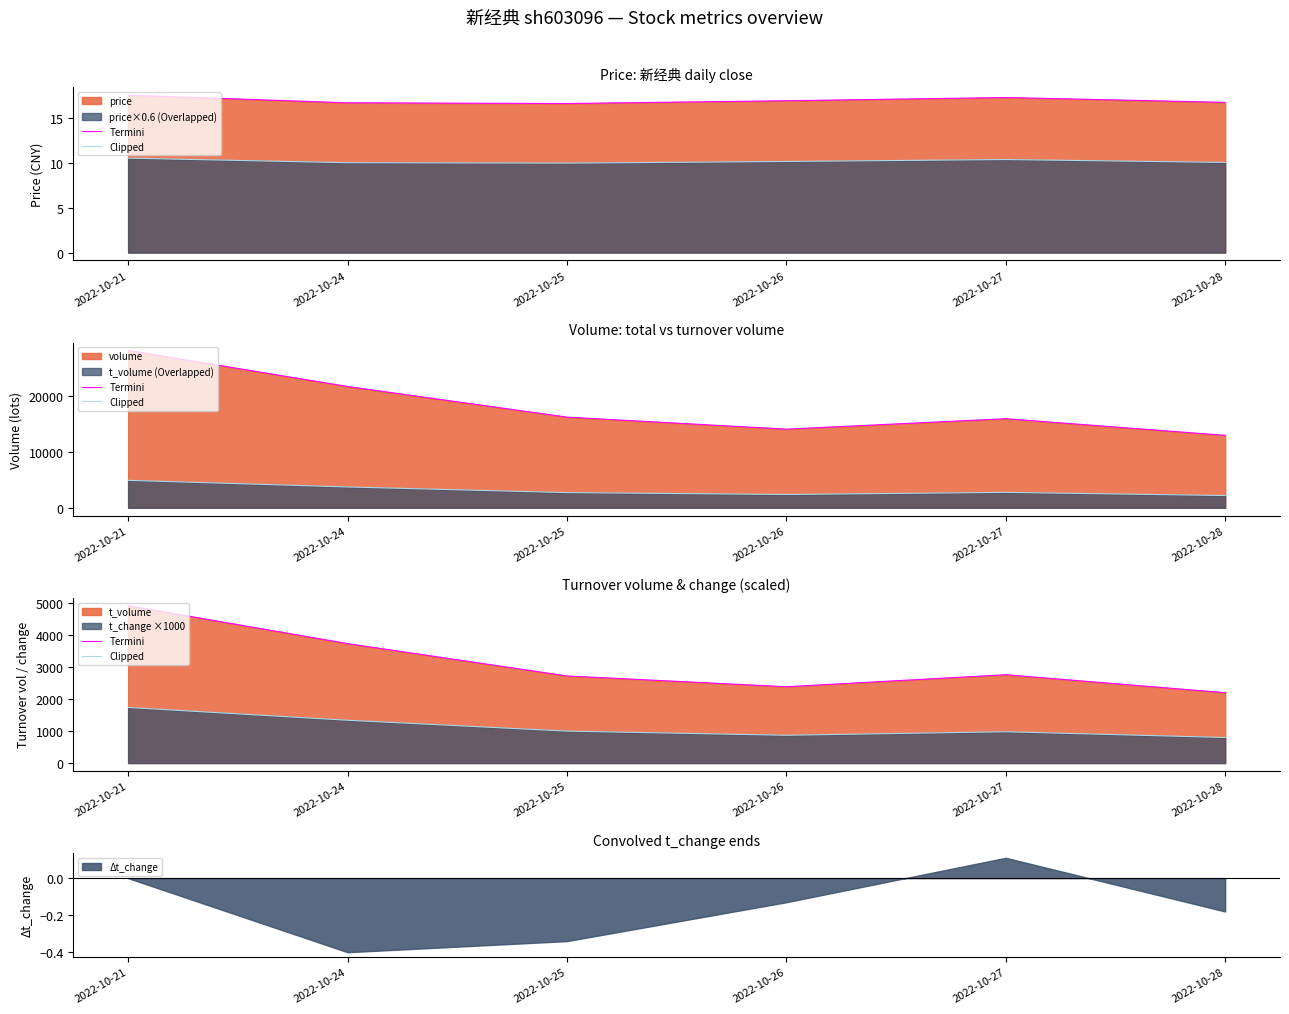

What is the lowest value of the Δt_change series?

-0.4